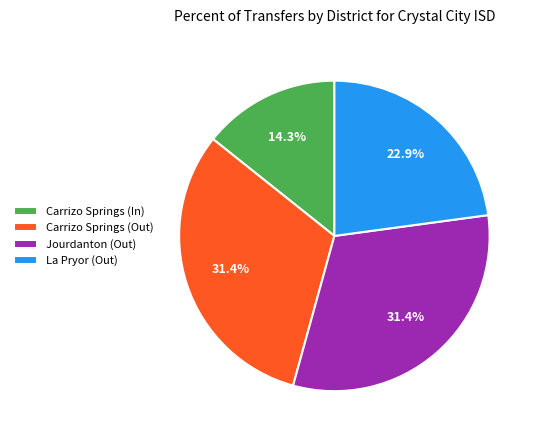

Do Jourdanton (Out) and La Pryor (Out) together represent more than half of the pie?

Yes